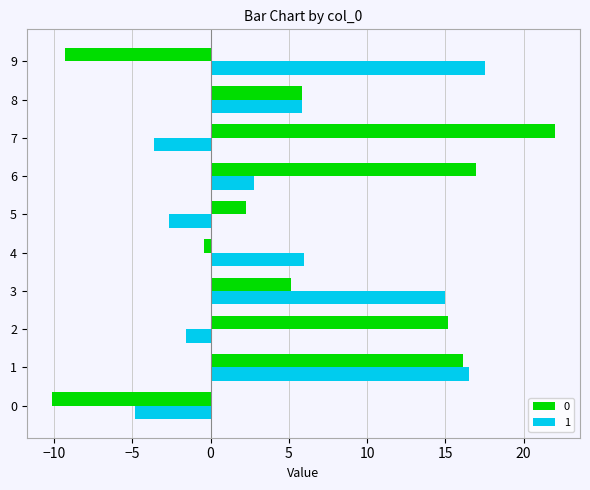

What is the average value of the 1 series?

5.1